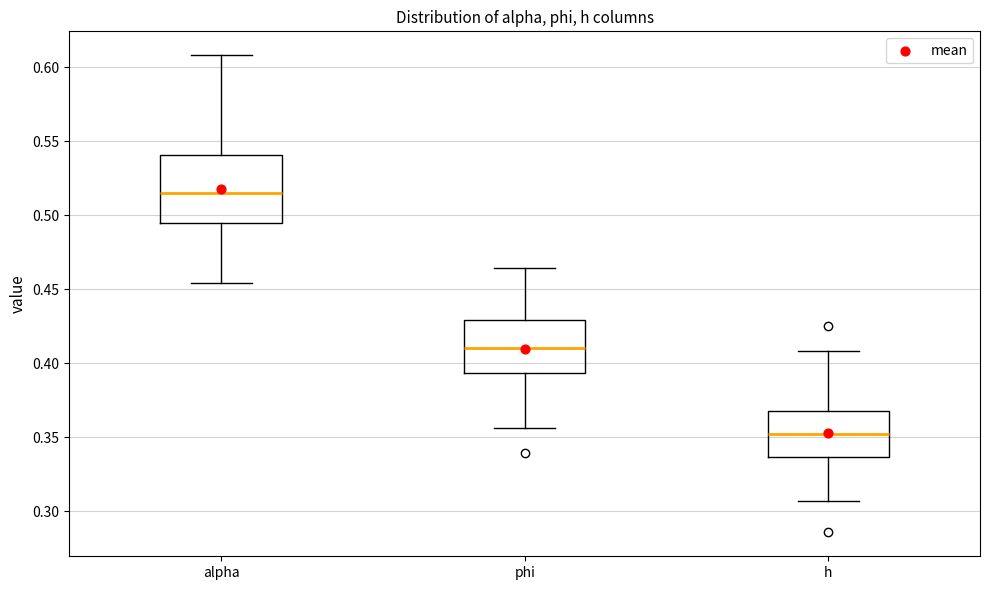

Reading left to right, transcribe this box plot: for each box, give where its median line is, the range the box spans, and where its two whiskers end, as read against the y-axis. The values are not printed on the chart, so give them approximately, as read against the axis.

alpha: median 0.515, box 0.495 to 0.540, whiskers 0.455 to 0.610
phi: median 0.410, box 0.395 to 0.430, whiskers 0.355 to 0.465
h: median 0.350, box 0.335 to 0.370, whiskers 0.305 to 0.410